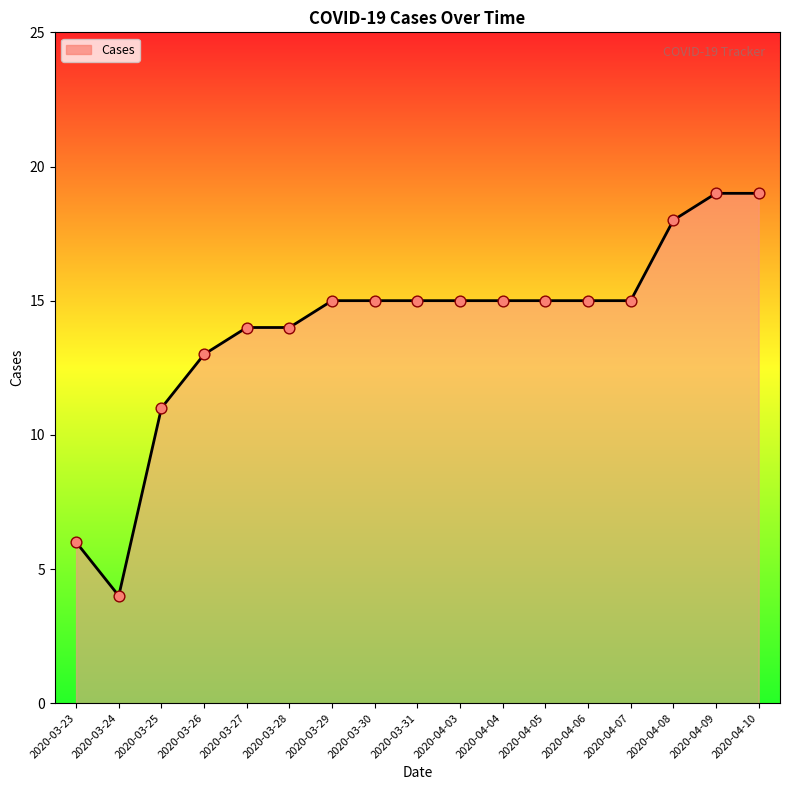

Which has a higher value, 2020-04-08 or 2020-04-04?

2020-04-08